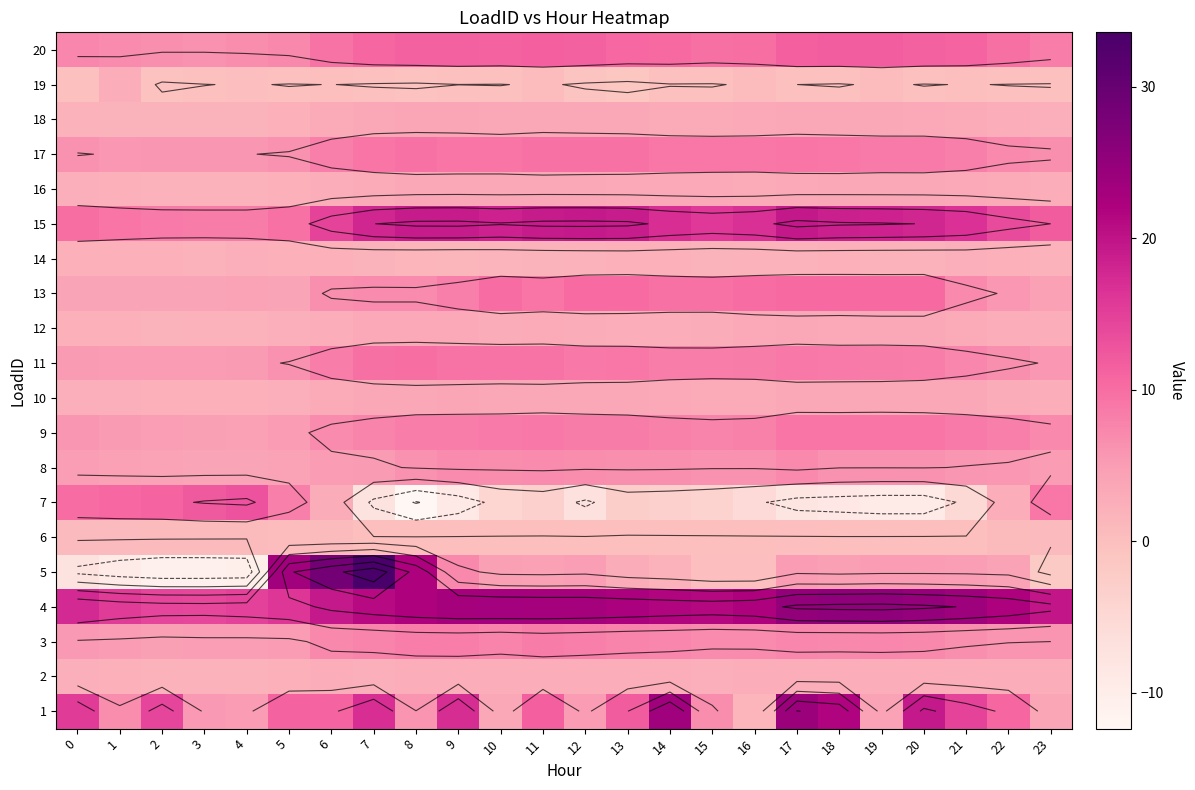

Is it true that 4 equals 7.9 at 16?

False